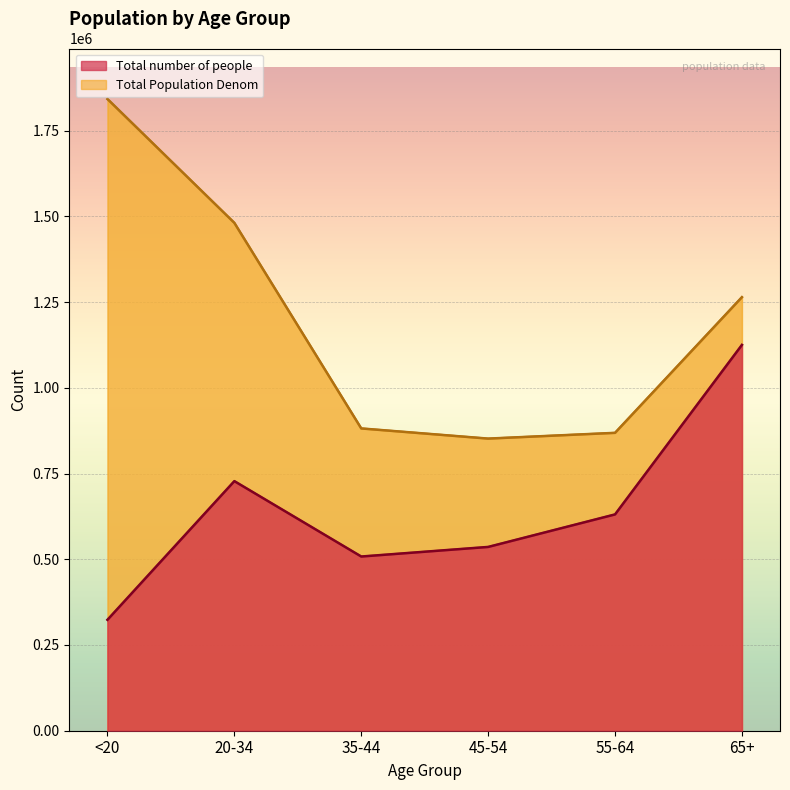

How many lines are shown in the chart?

2